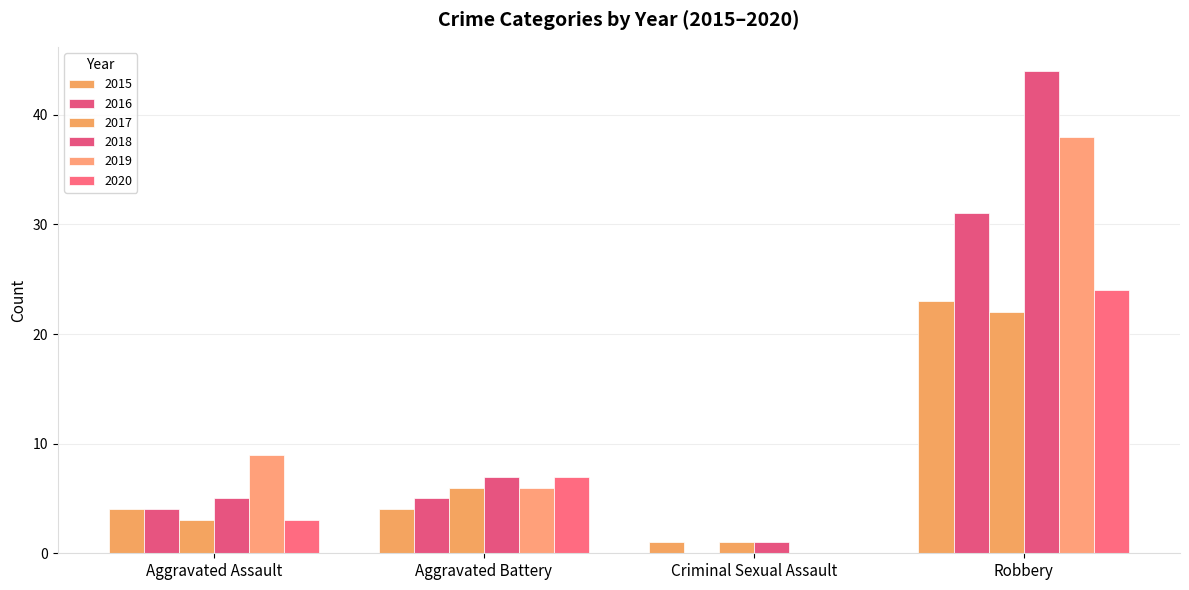

Are the bars grouped side by side (vs. stacked)?

Yes